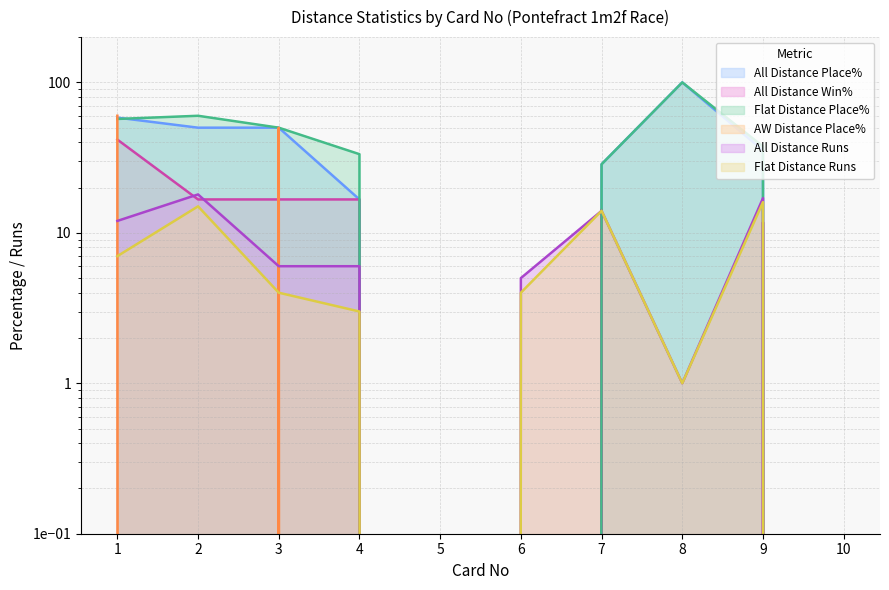

What is the spread (max minus min) of values at 3?

46.0